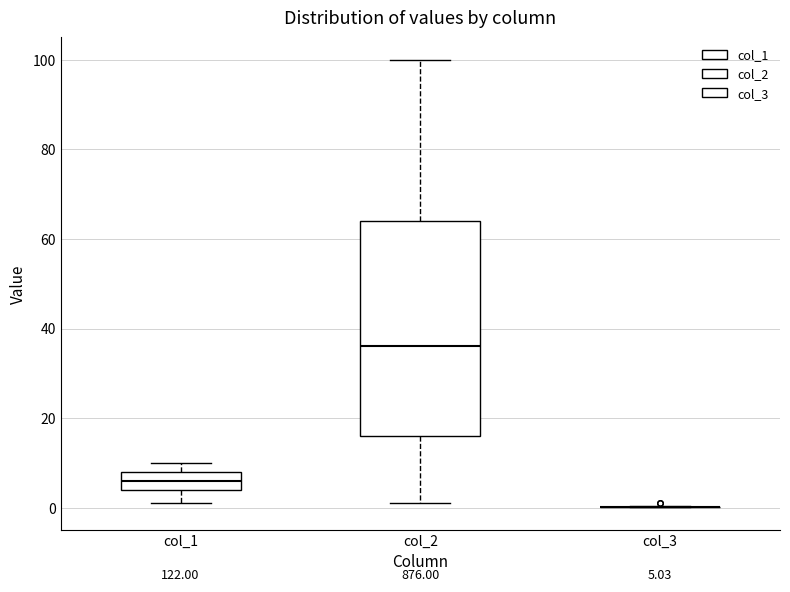

Which box is the tallest, from its lower edge to its upper edge?

col_2